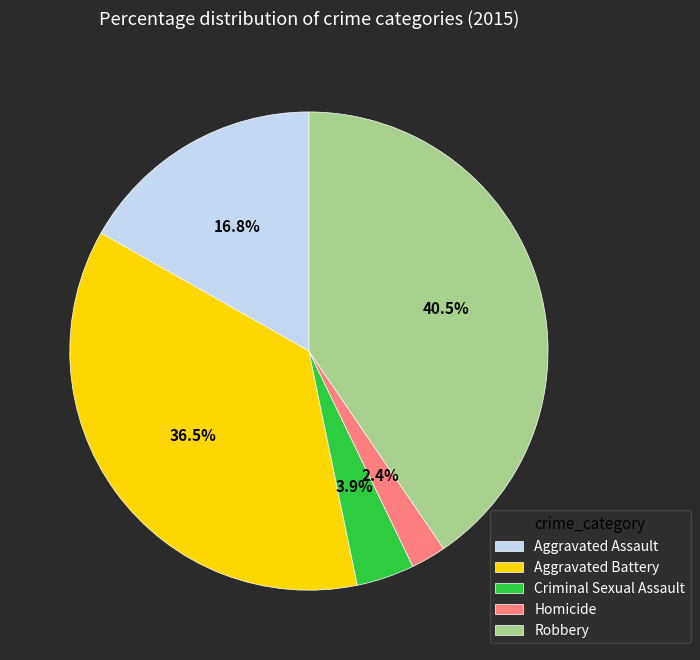

To the nearest percent, what is the combined percentage of Robbery and Aggravated Assault?

57%